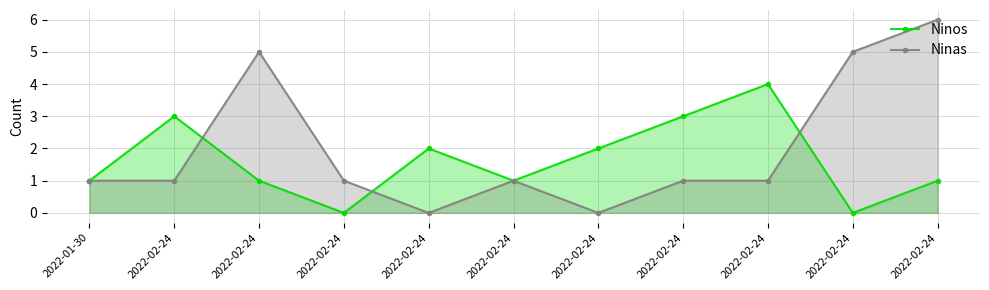

What is the average value of the Ninas series?

2